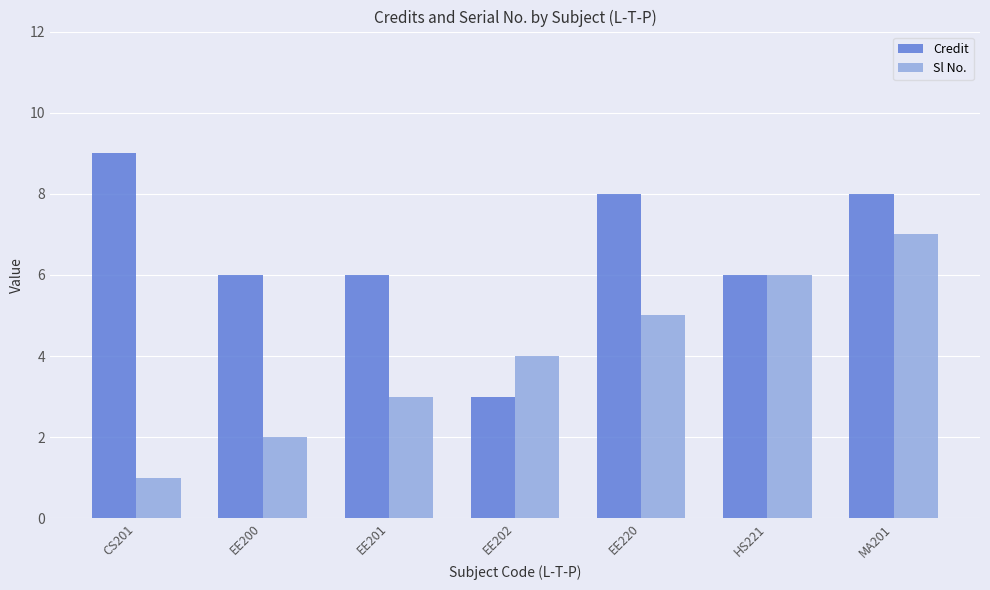

Read the Sl No. value at MA201.

7